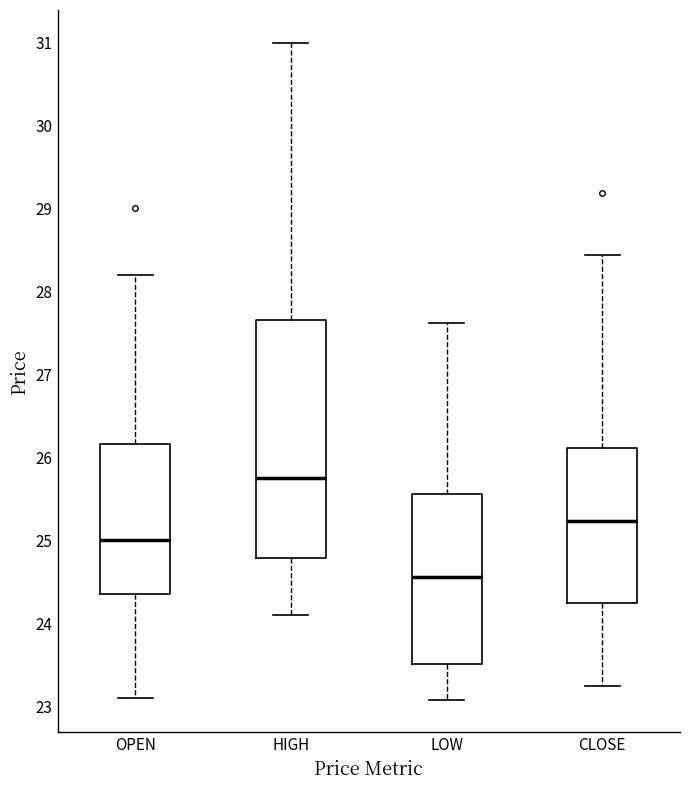

Which box is the tallest, from its lower edge to its upper edge?

HIGH